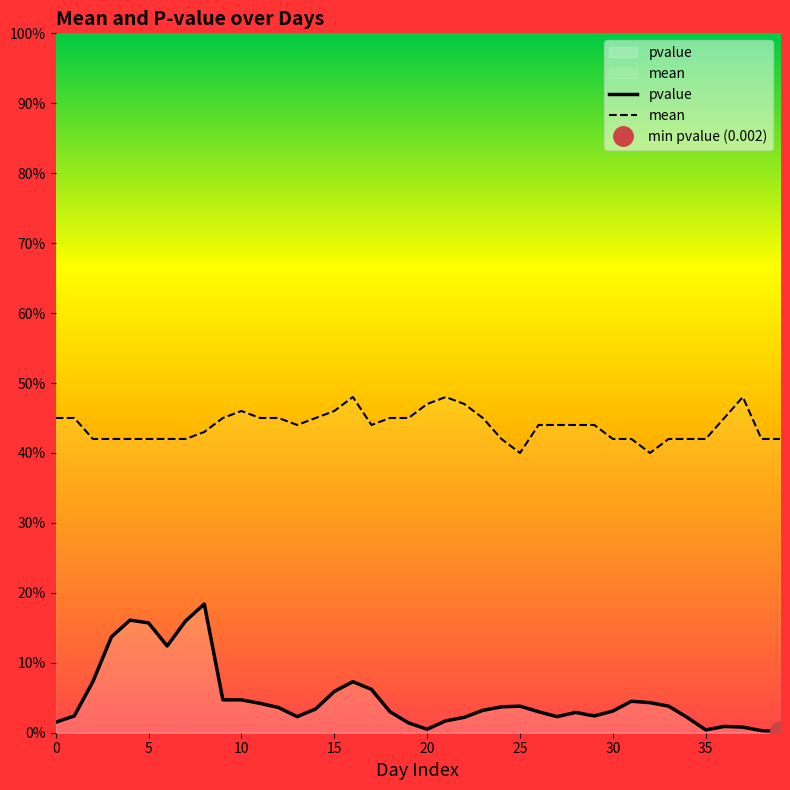

True or false: mean and pvalue cross at least once.

False